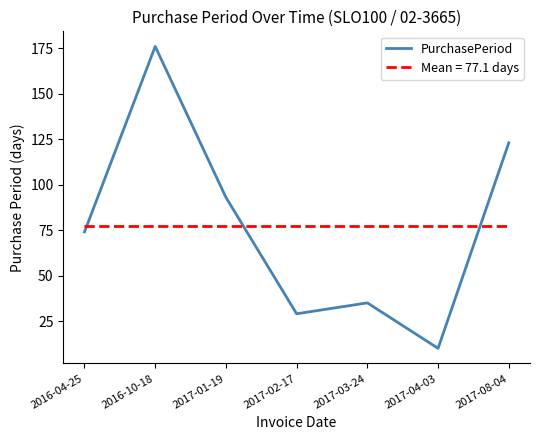

Reading right to left, extract all data points from this chart.

123	10	35	29	93	176	74